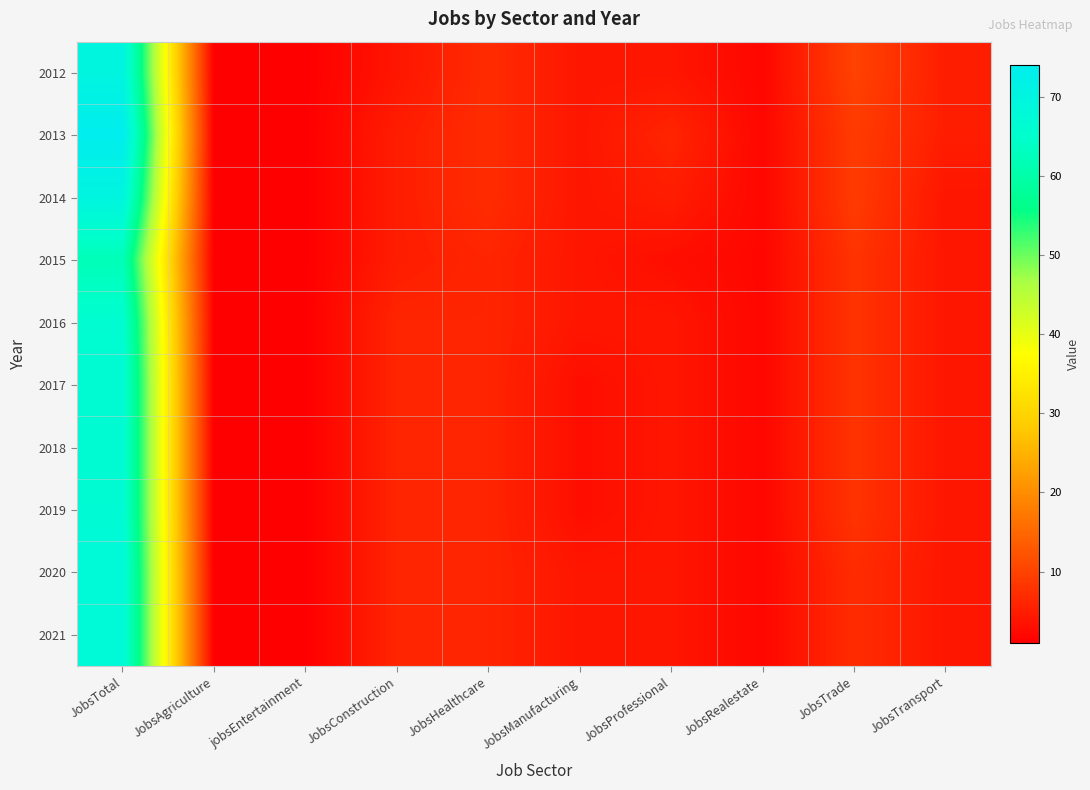

At JobsTotal, list the series in order from largest to smallest.

2013, 2012, 2014, 2020, 2021, 2017, 2018, 2019, 2016, 2015